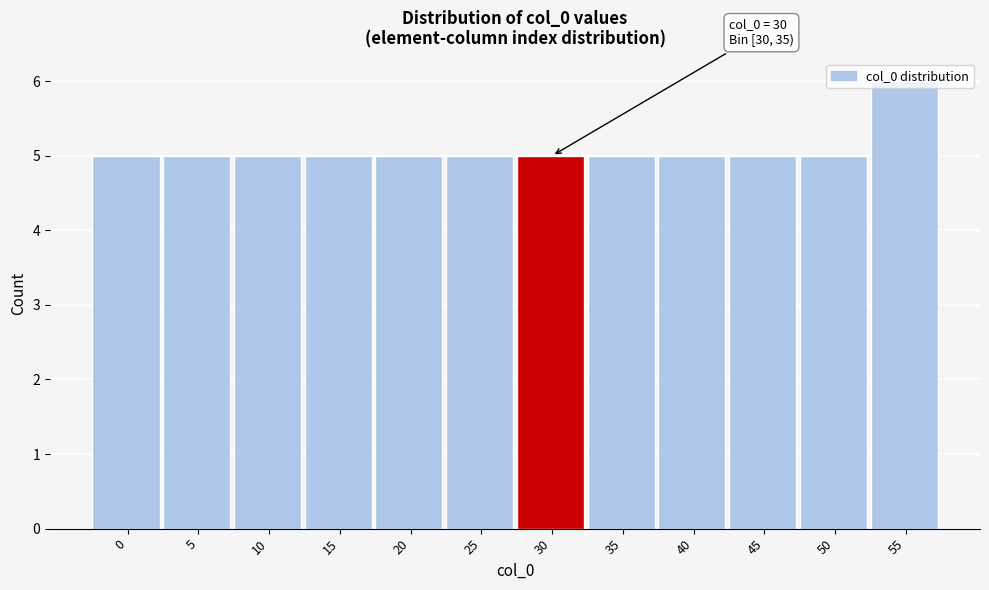

What is the maximum value shown in the chart?

6